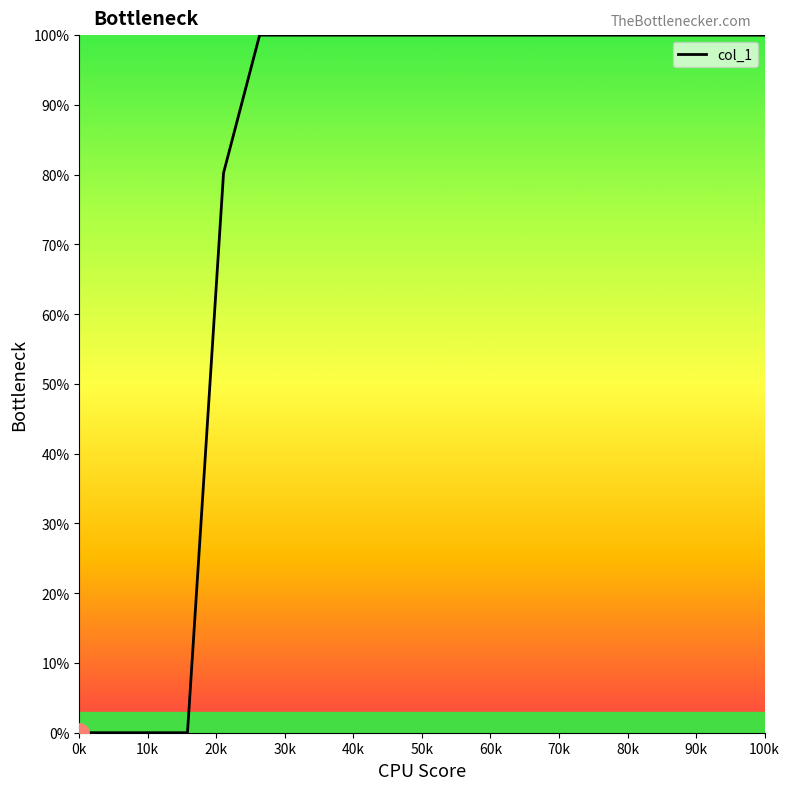

What is the difference between the maximum and minimum values?

100.0